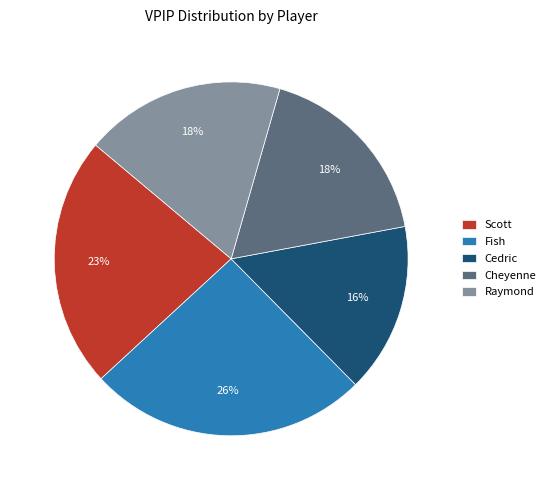

What is the largest slice in the pie chart?

Fish